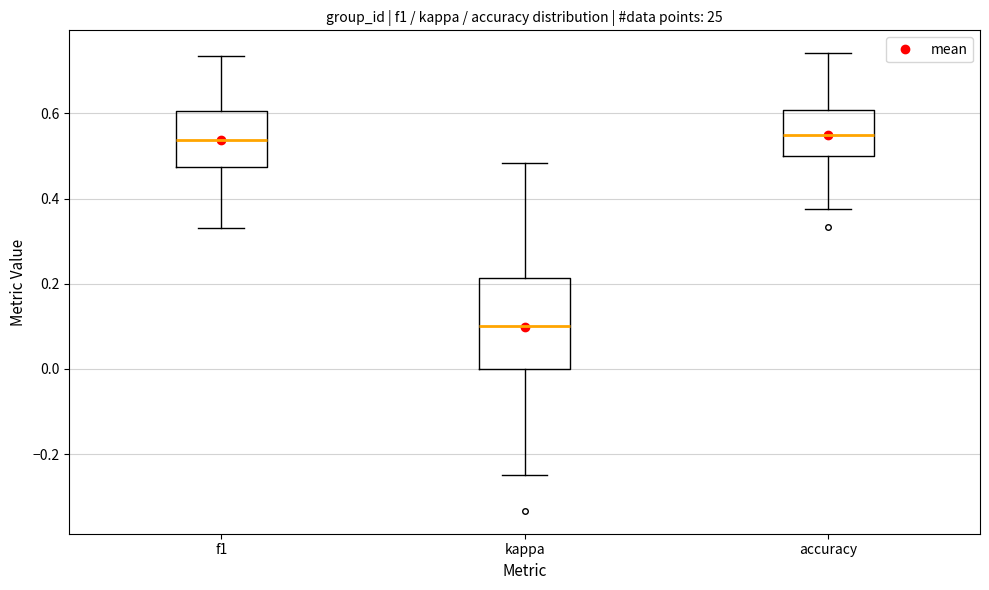

Where does the median line of the box for f1 sit on the y-axis? The values are not printed on the chart, so give them approximately, as read against the axis.

0.54